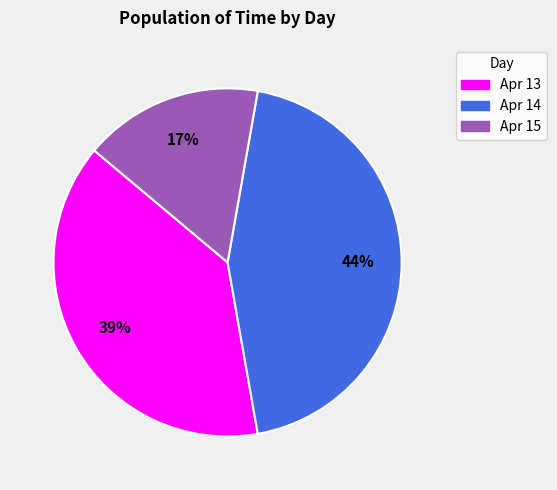

Which has a higher value, Apr 15 or Apr 13?

Apr 13